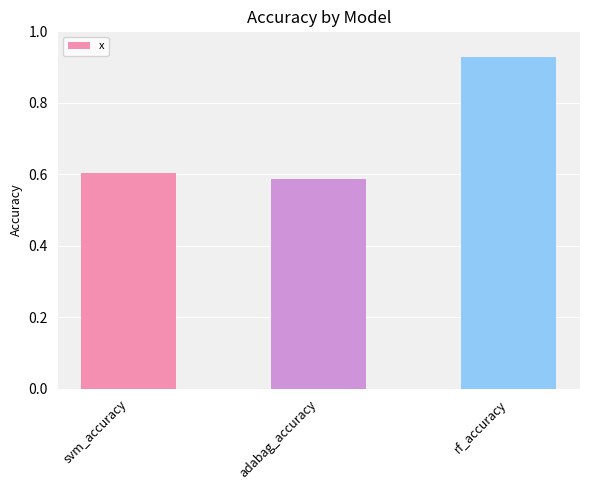

Which label corresponds to the largest value in the chart?

rf_accuracy